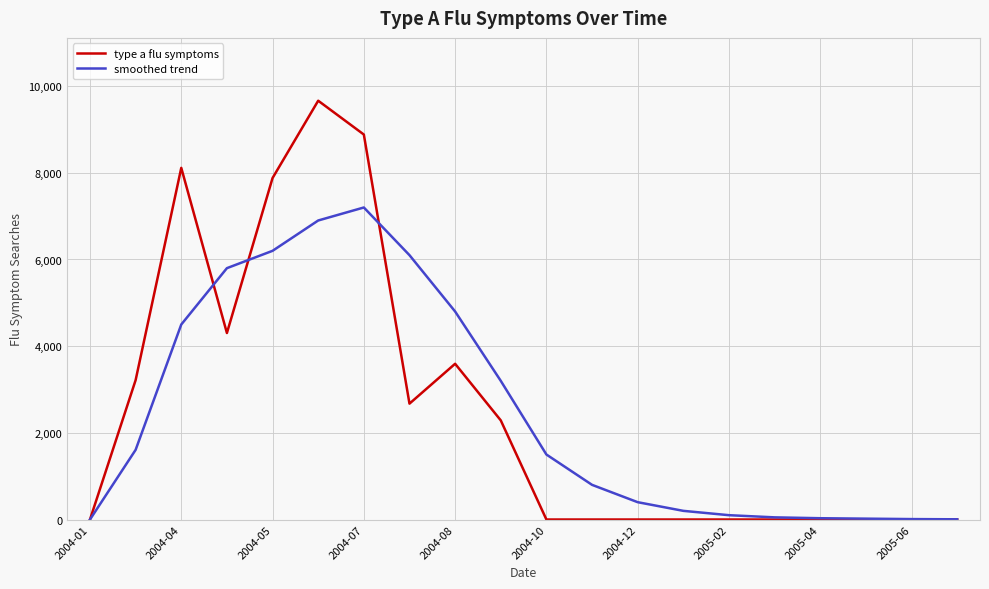

What is the maximum value for type a flu symptoms?

9663.9